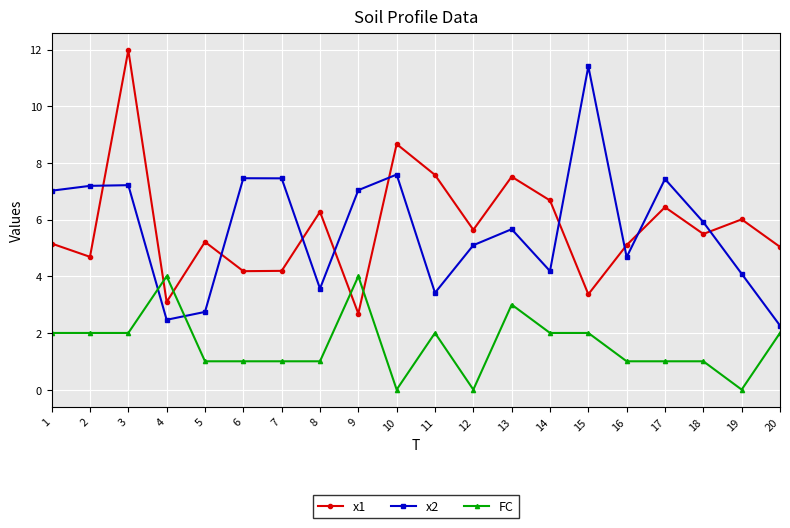

Is it true that x2 equals 12.7 at 6?

False